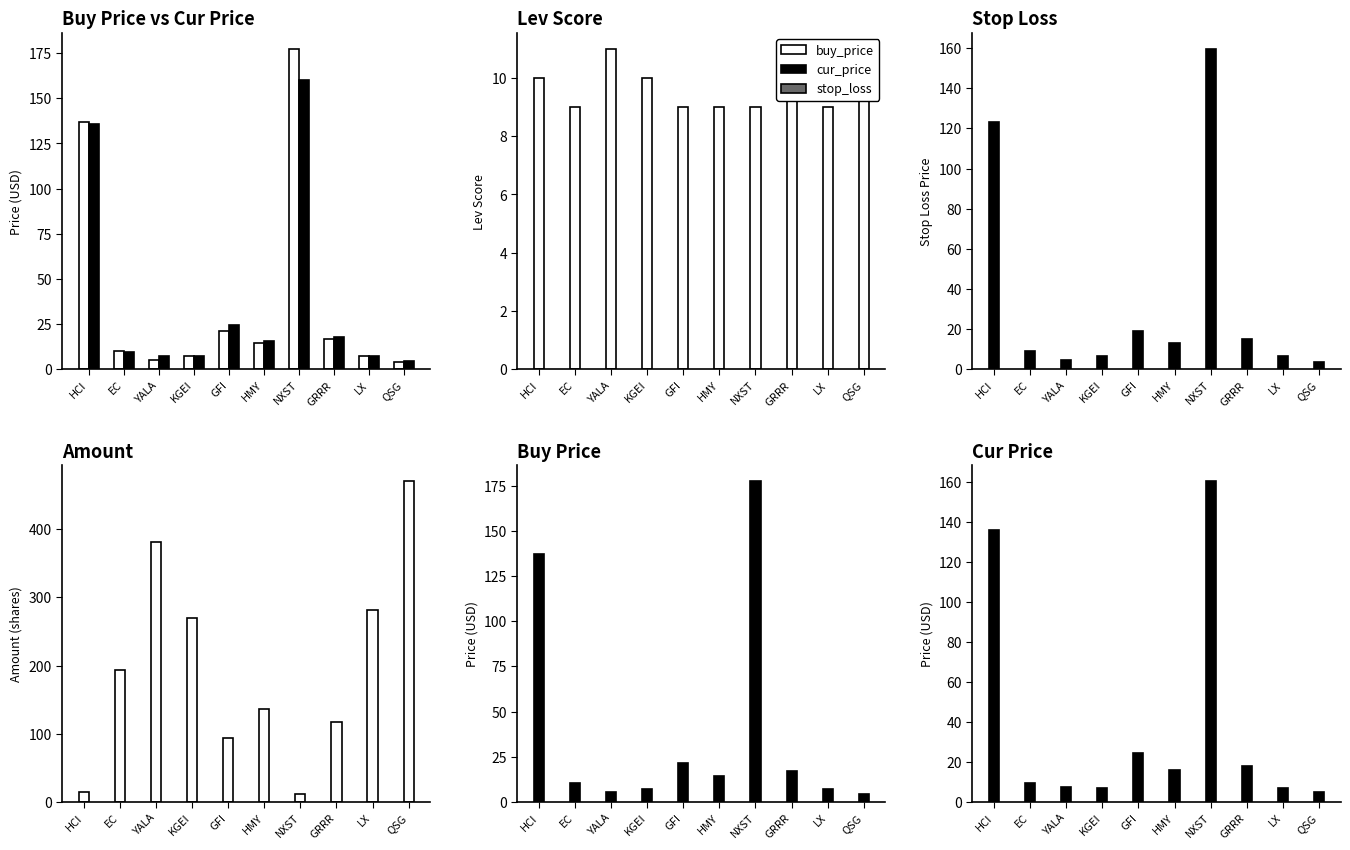

How many distinct data groups are displayed?

5